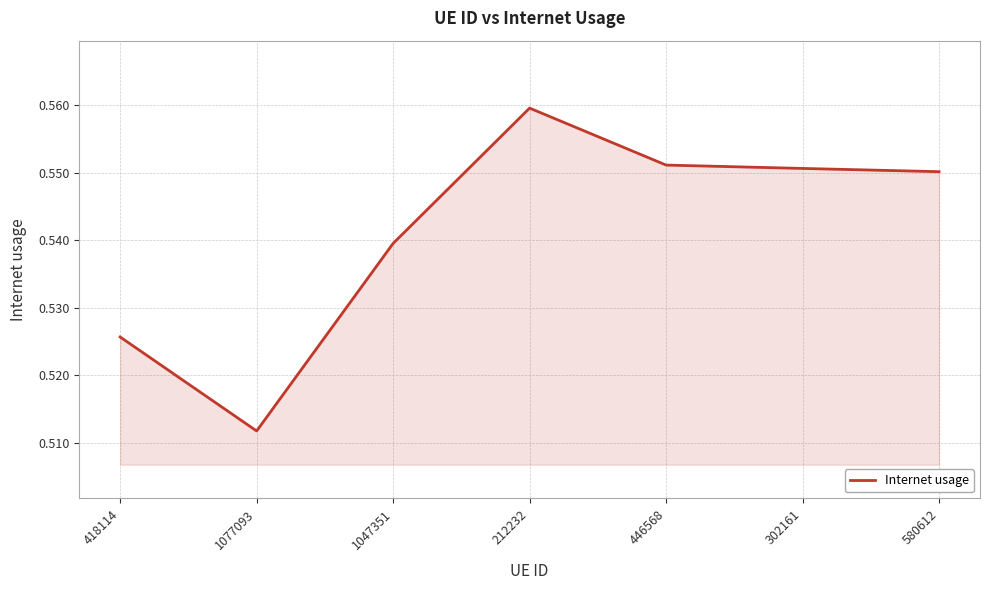

At which category does the chart reach its peak across all series?

212232